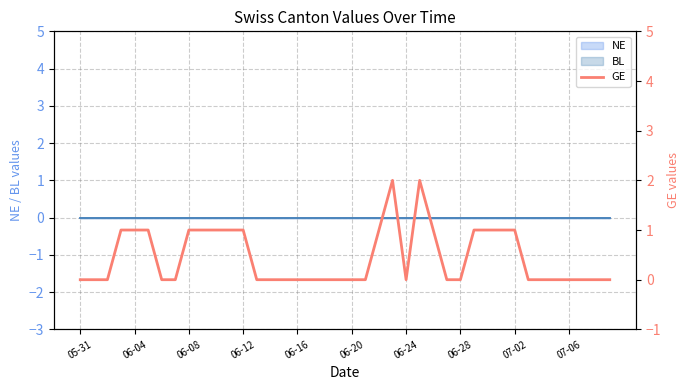

What is the difference between the second highest and minimum values?

2